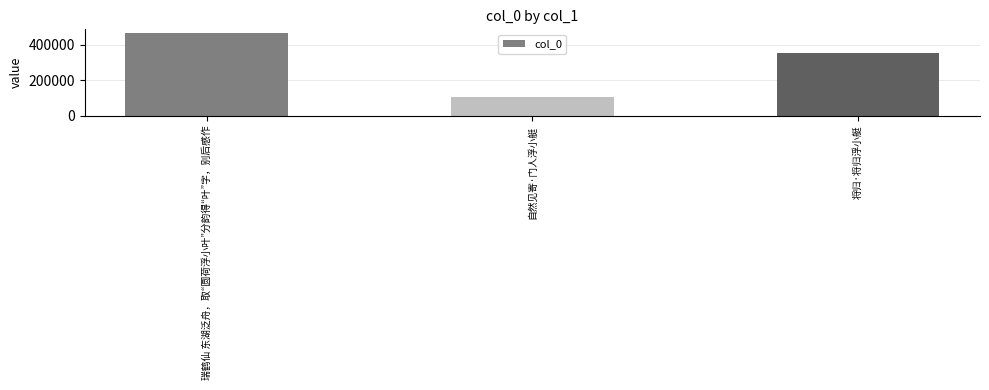

What is the label of the 2nd bar from the left?

自然见寄·门人浮小艇